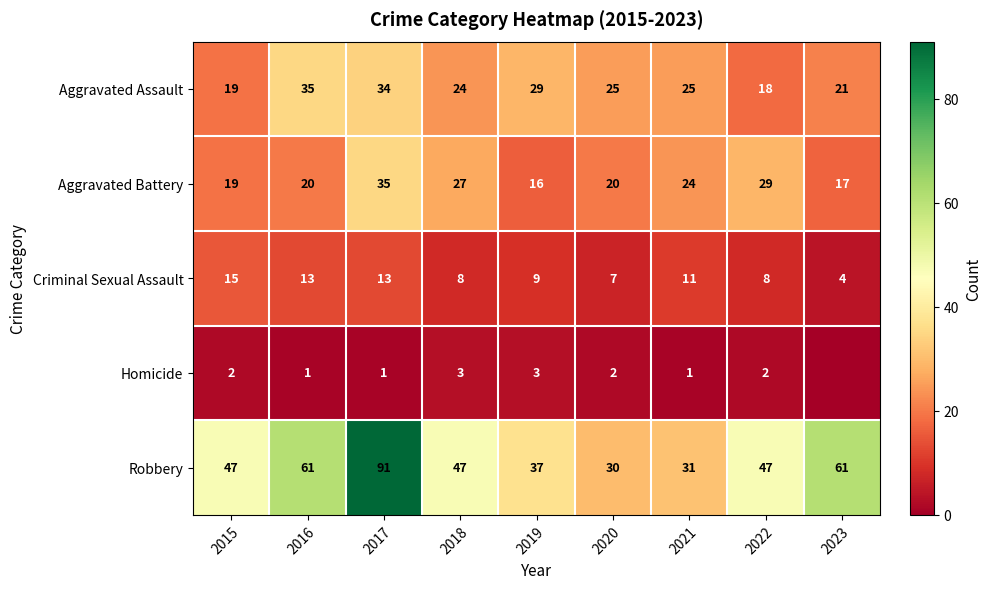

What is the total value across all series at 2022?

104